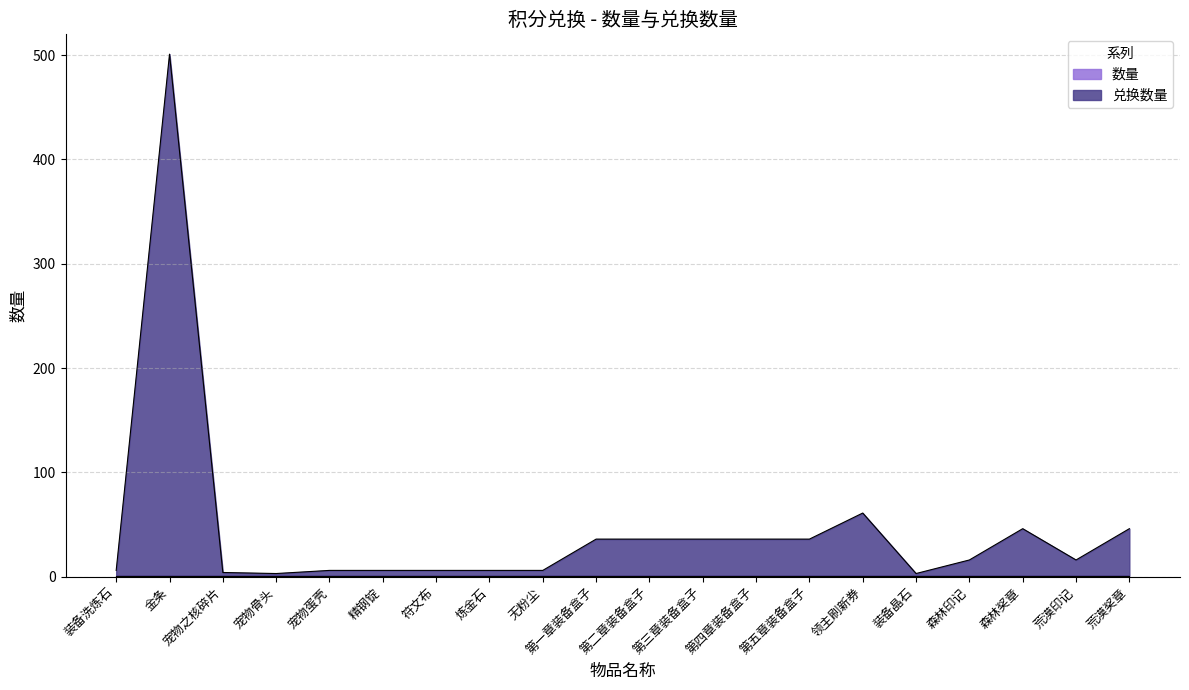

How many interior local peaks (higher than both neighbors) does the data have?

3